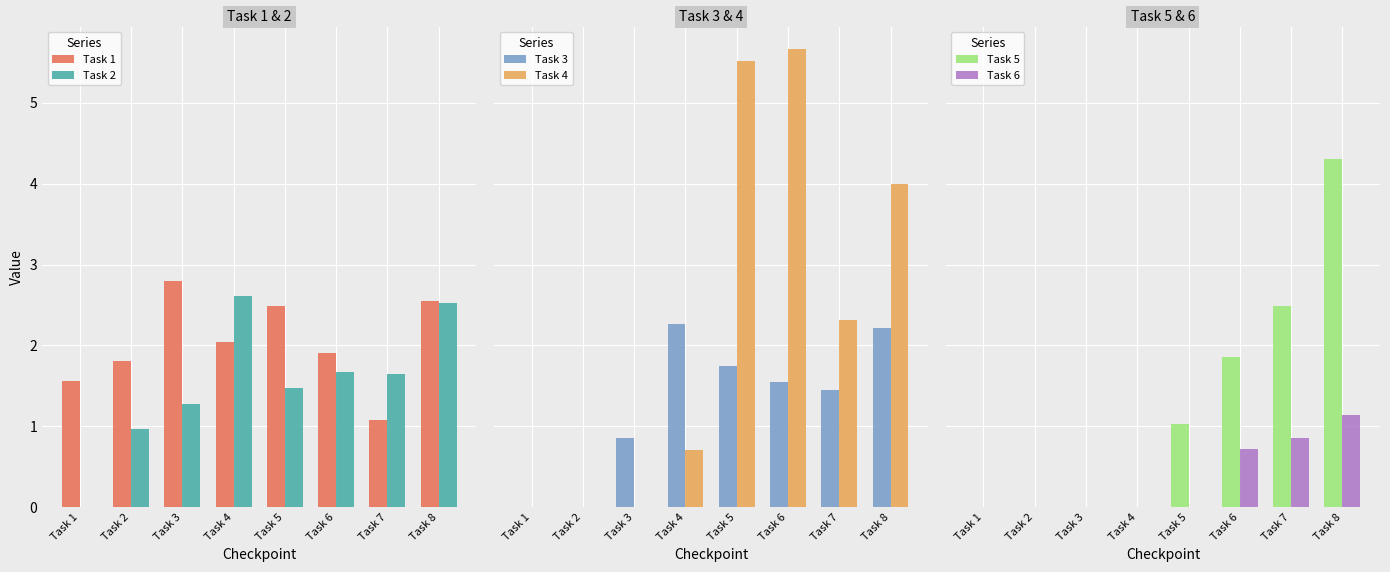

Is it true that Task 2 equals 1.9 at Task 3?

False